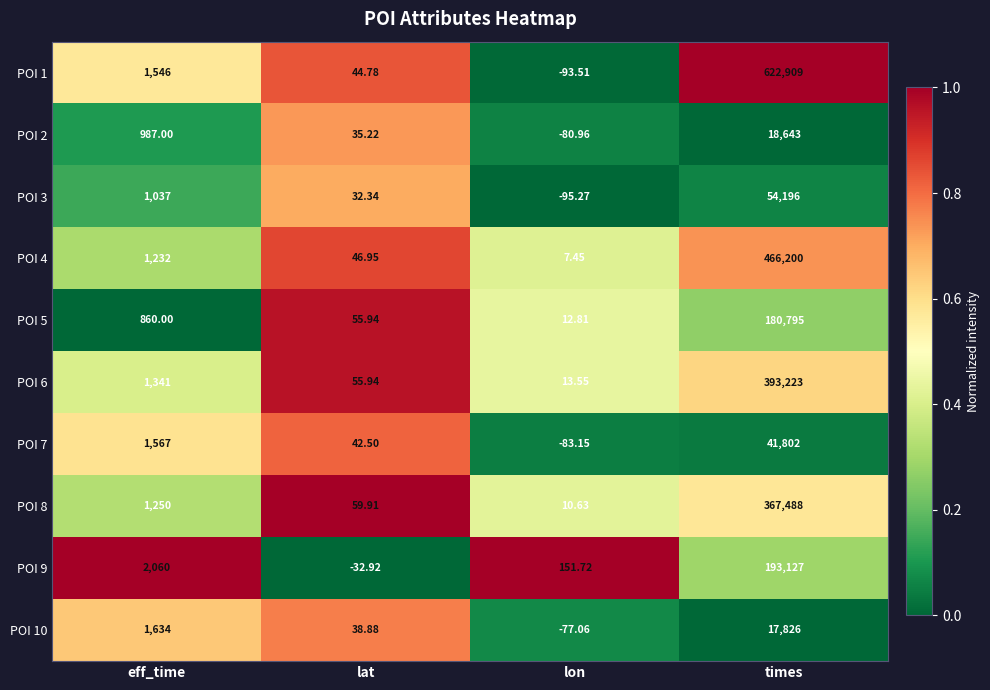

What is the maximum value shown in the chart?

622909.0